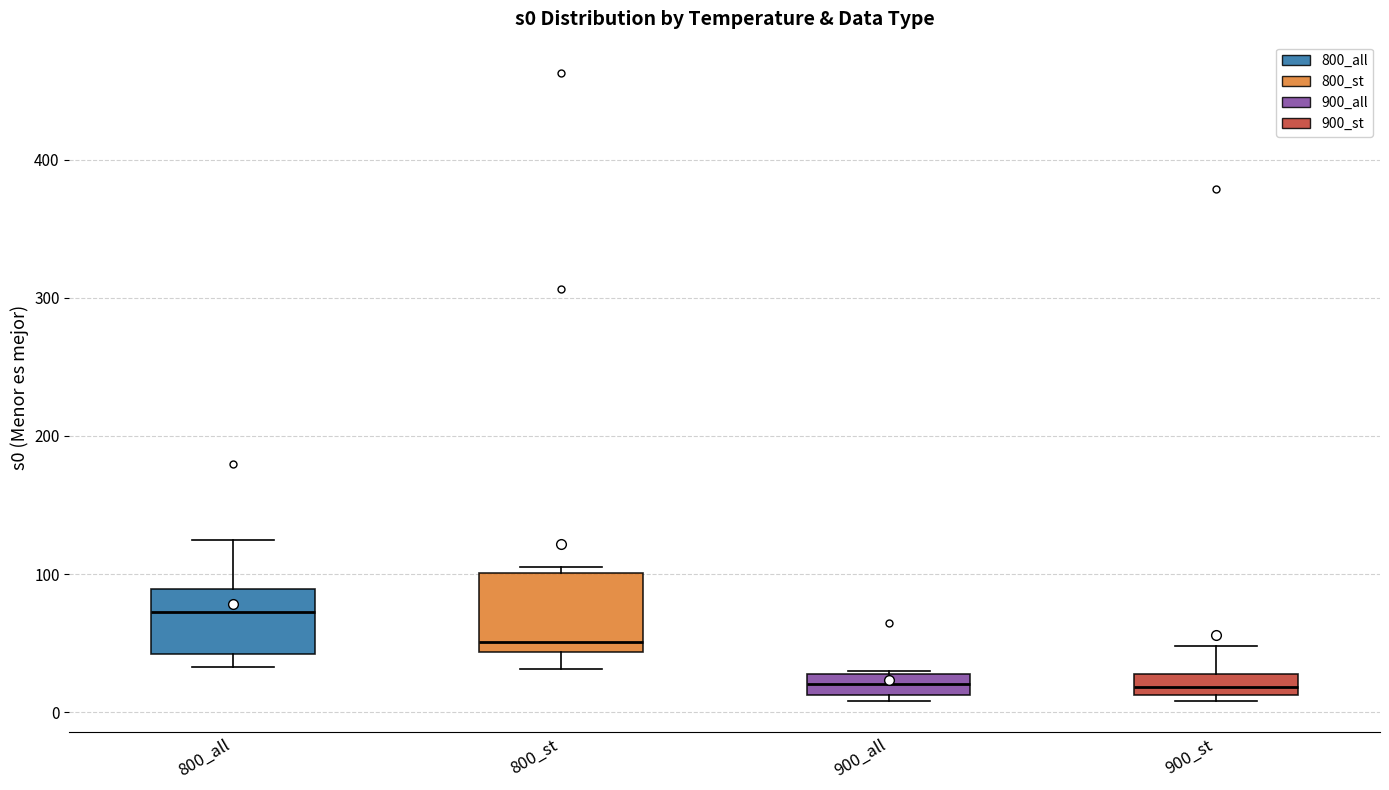

Reading left to right, transcribe this box plot: for each box, give where its median line is, the range the box spans, and where its two whiskers end, as read against the y-axis. The values are not printed on the chart, so give them approximately, as read against the axis.

800_all: median 70, box 40 to 90, whiskers 30 to 120
800_st: median 50, box 40 to 100, whiskers 30 to 100 (just above the box's upper edge)
900_all: median 20, box 10 to 30, whiskers 10 (just below the box's lower edge) to 30
900_st: median 20, box 10 to 30, whiskers 10 (just below the box's lower edge) to 50